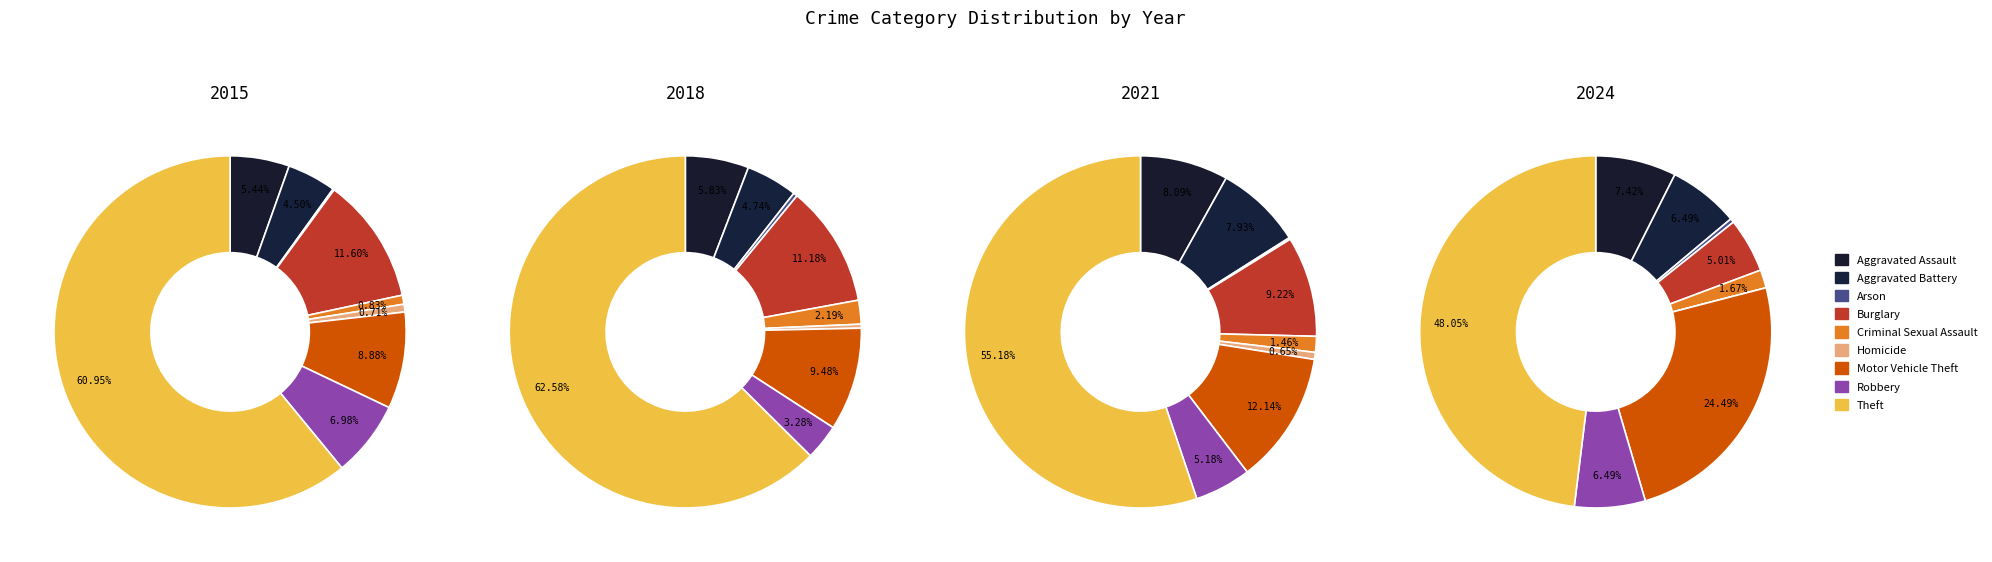

Does any single category account for the majority?

Yes